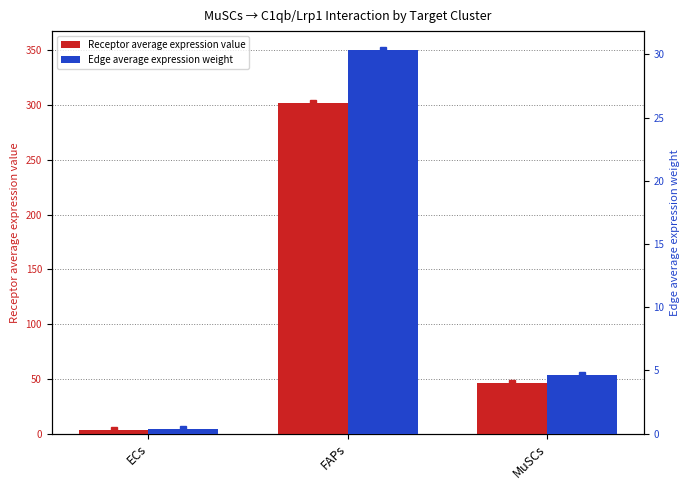

At which label is Edge average expression weight closest to 15?

MuSCs